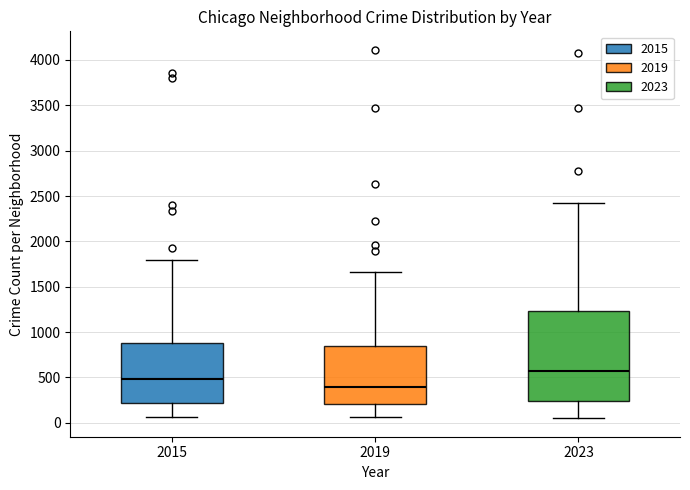

Comparing the boxes themselves (not the whiskers), which one is the tallest?

2023